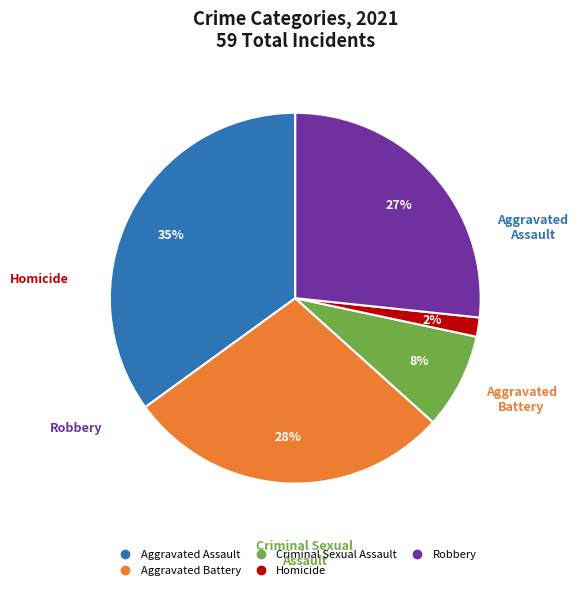

True or false: Robbery accounts for 27% of the total.

True